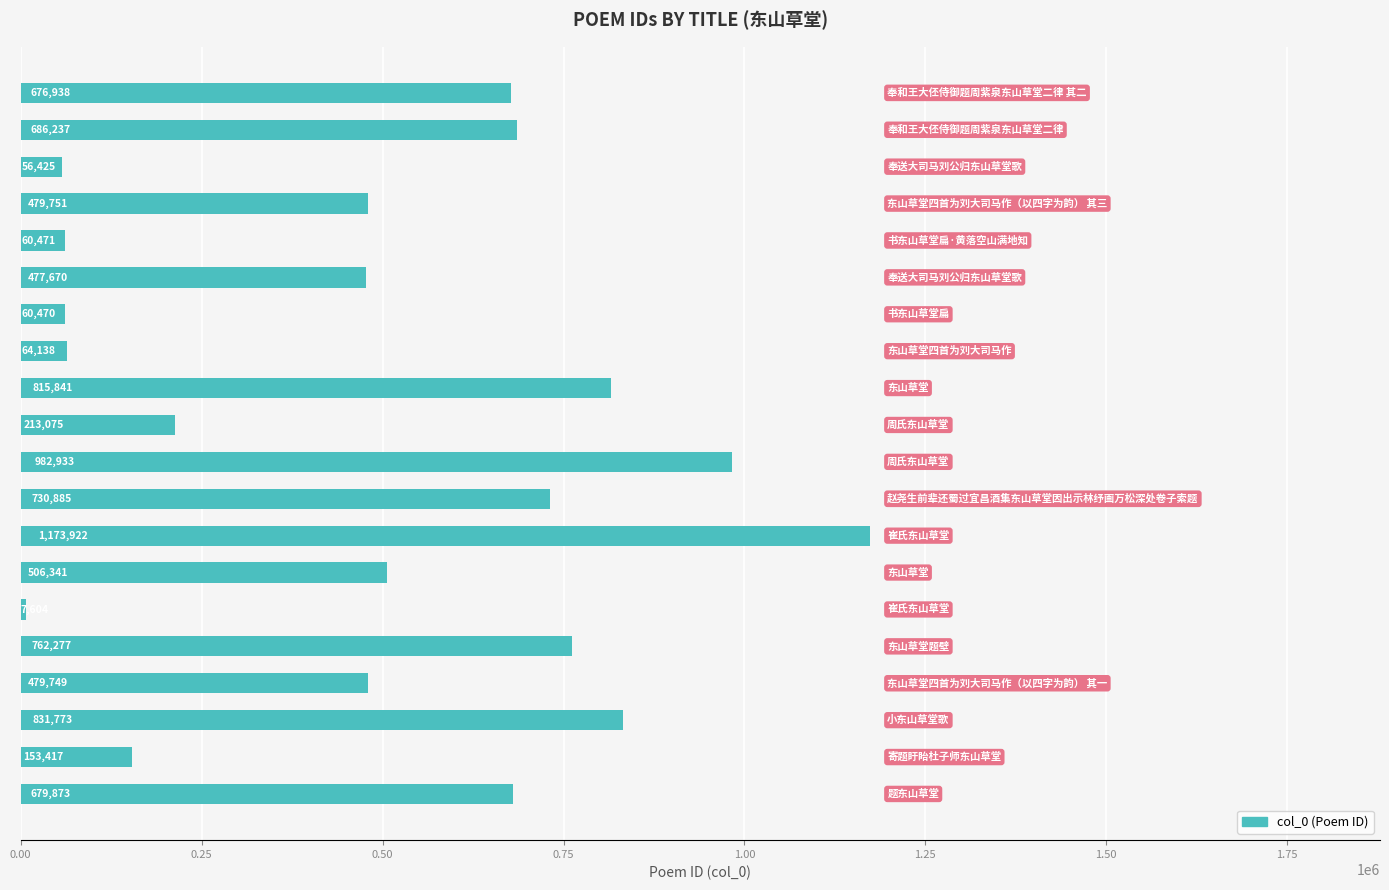

What is the difference between the second highest and minimum values?

975329